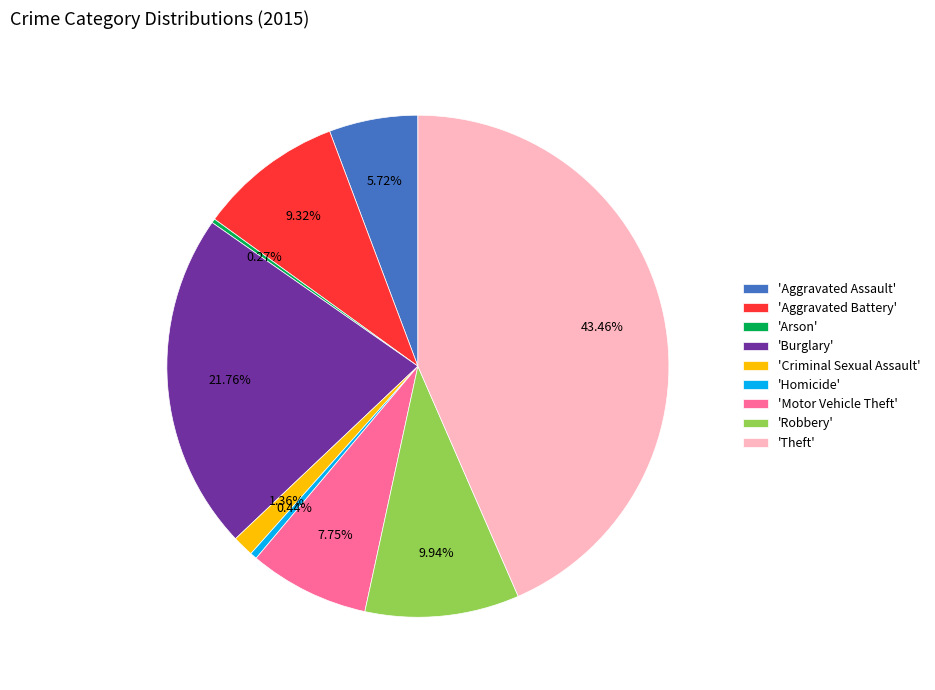

Which slice is the largest?

'Theft'